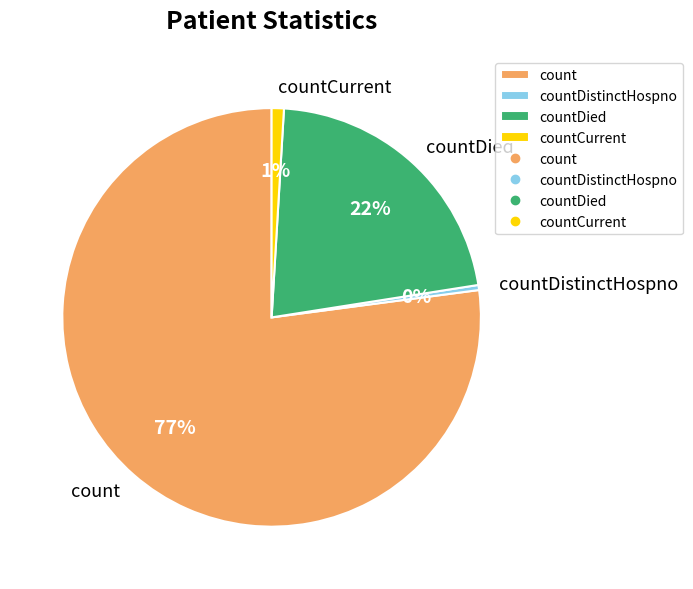

To the nearest percent, what percentage of the pie is countCurrent?

1%